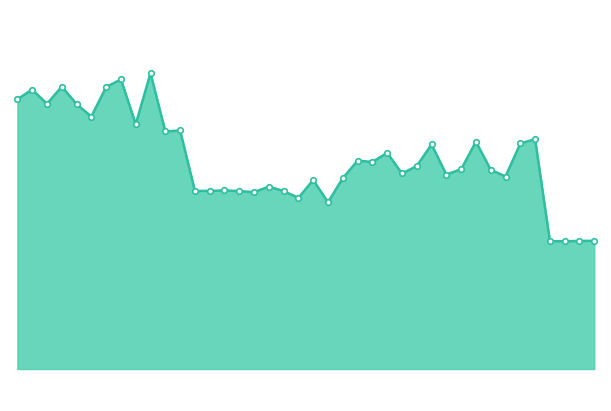

What is the value of the 9th point from the left?

1.0